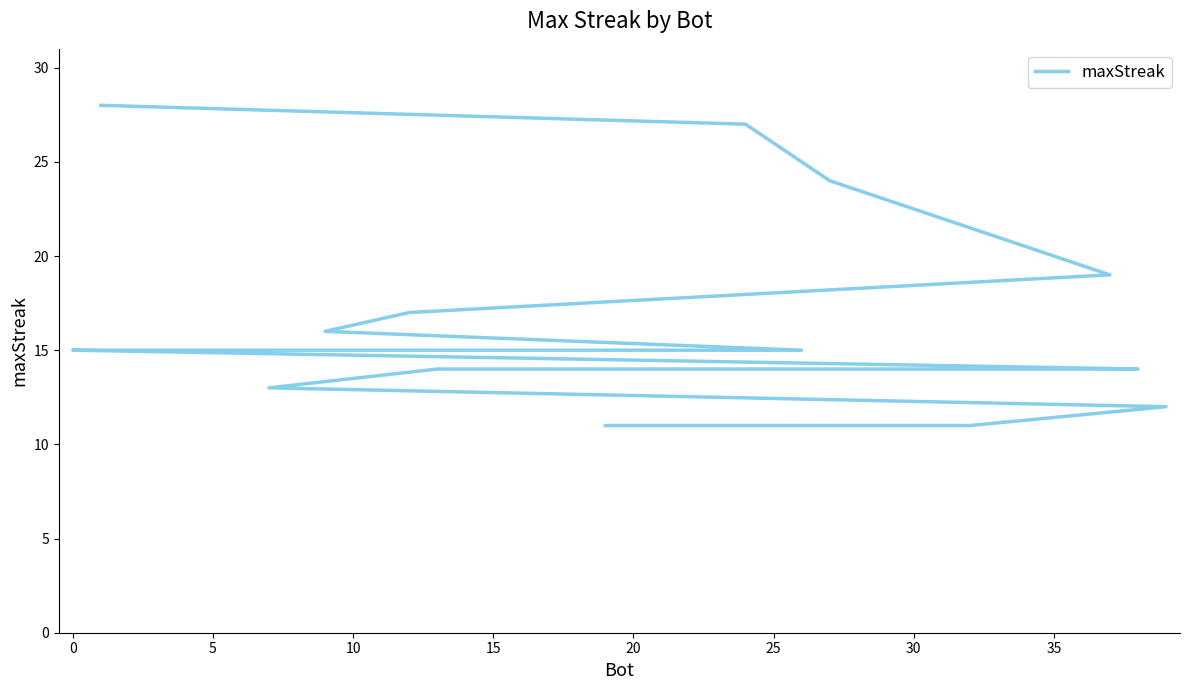

Approximately how many times larger is the value at 13 compared to 25?

0.9